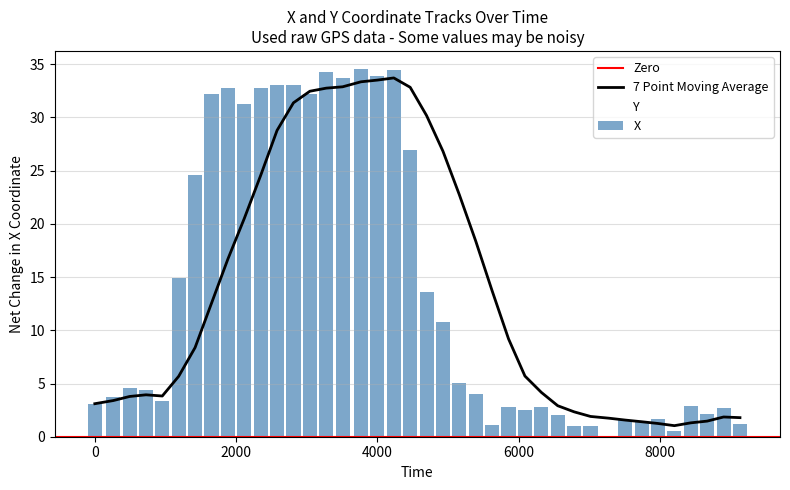

Reading left to right, extract all data points from this chart.

X: 3.1	3.7	4.5	4.4	3.4	14.9	24.6	32.2	32.8	31.2	32.7	33.0	33.1	32.2	34.2	33.7	34.5	33.9	34.4	26.9	13.6	10.8	5.0	4.0	1.1	2.8	2.5	2.8	2.0	1.0	1.0	0.0	1.6	1.4	1.7	0.6	2.8	2.2	2.7	1.2
Y: 24.3	24.9	24.6	25.0	23.9	14.8	3.5	4.7	4.9	5.7	9.2	14.5	17.9	21.8	24.1	24.3	23.9	19.9	20.1	12.6	0.0	21.2	26.1	27.8	26.4	25.1	23.8	25.2	26.0	26.2	26.9	26.8	27.3	25.8	25.3	26.6	25.6	26.7	26.0	27.1